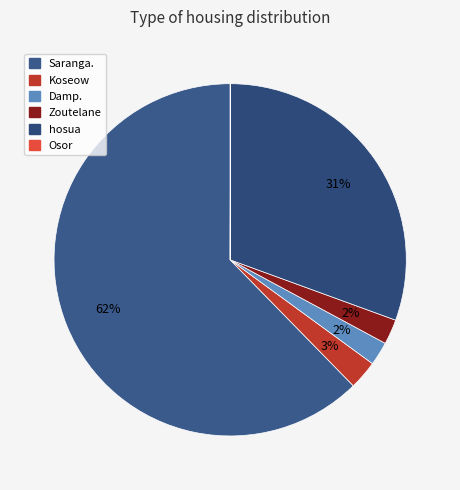

What is the smallest slice in the pie chart?

Osor